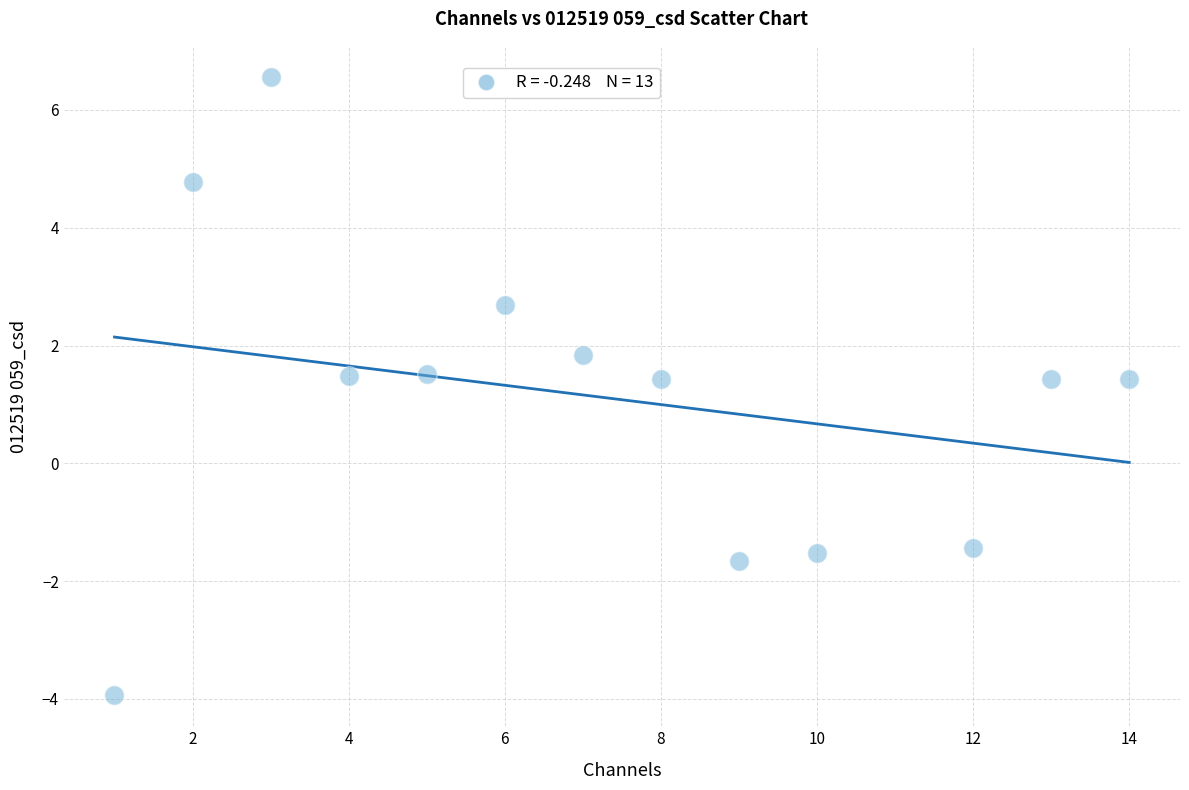

What is the range of Y values (max minus min)?

10.5